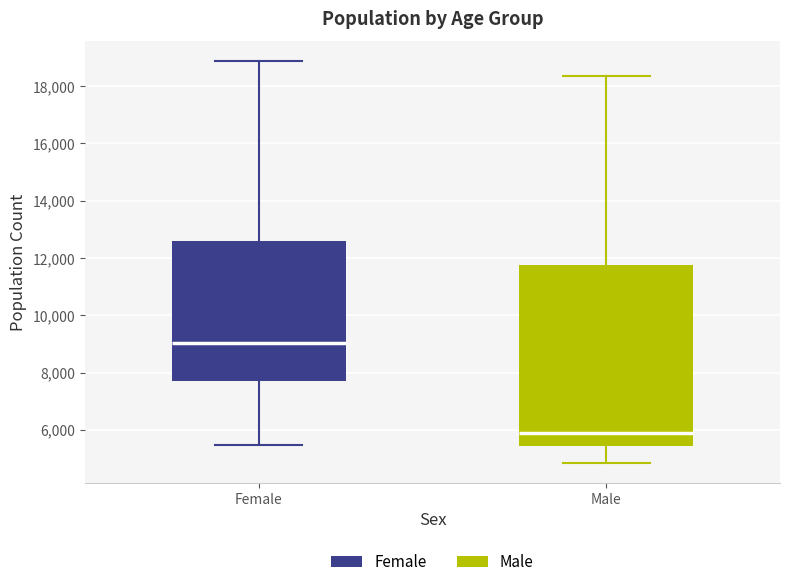

Reading left to right, transcribe this box plot: for each box, give where its median line is, the range the box spans, and where its two whiskers end, as read against the y-axis. The values are not printed on the chart, so give them approximately, as read against the axis.

Female: median 9000, box 7800 to 12600, whiskers 5400 to 18800
Male: median 5800, box 5400 to 11800, whiskers 4800 to 18400